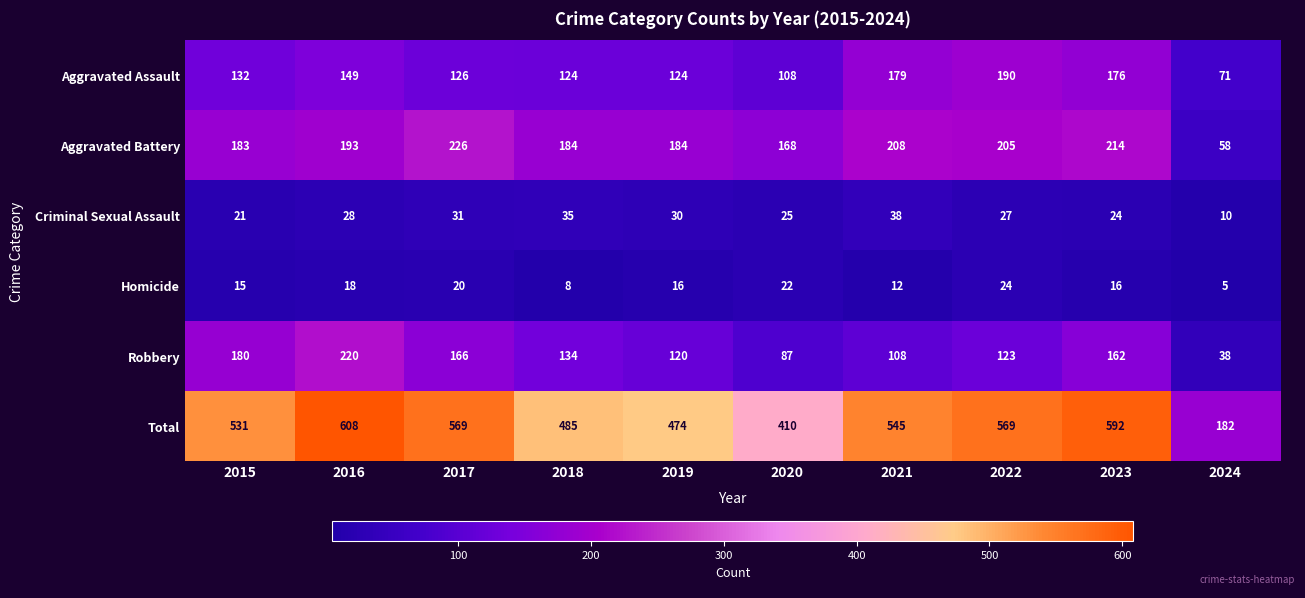

What is the sum of the Total values at 2021 and 2018?

1030